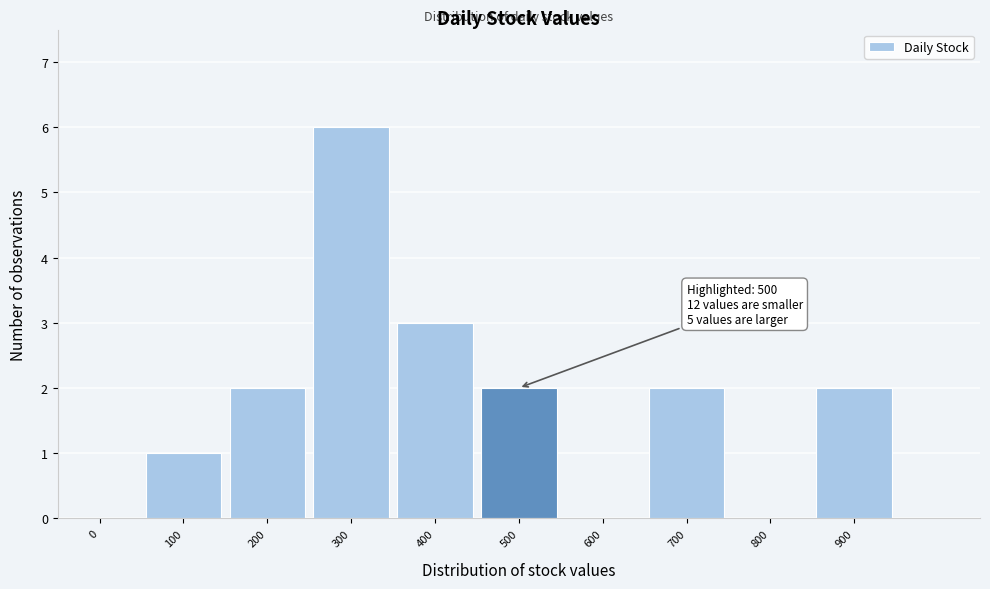

Reading right to left, what are all the values shown in this chart?

900=2	800=0	700=2	600=0	500=2	400=3	300=6	200=2	100=1	0=0